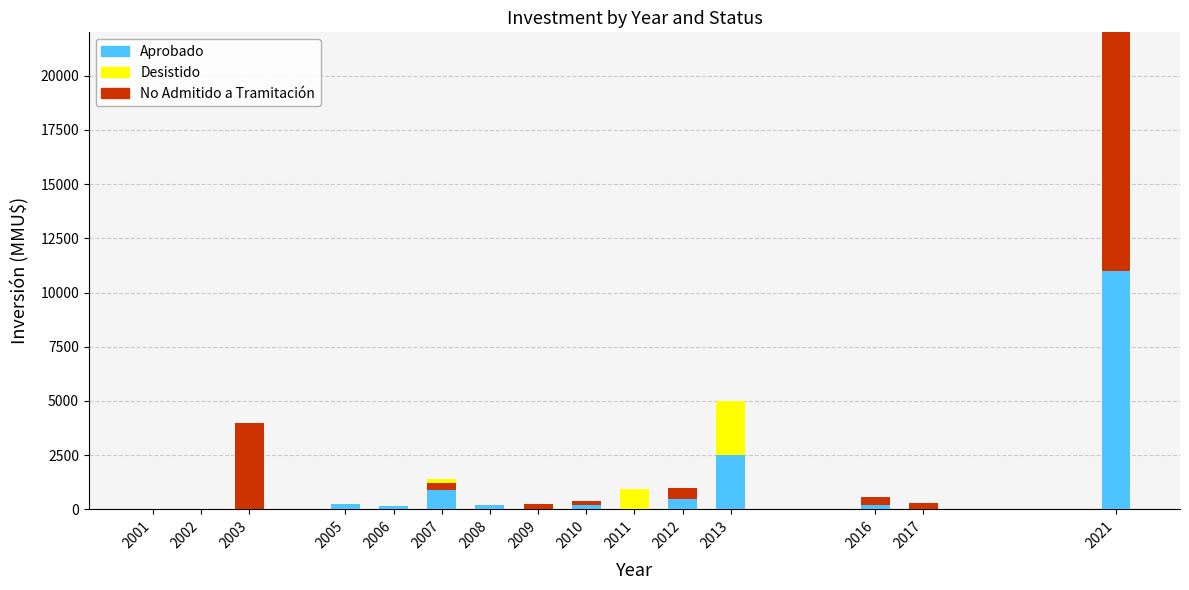

At which label is Aprobado closest to 5500?

2013